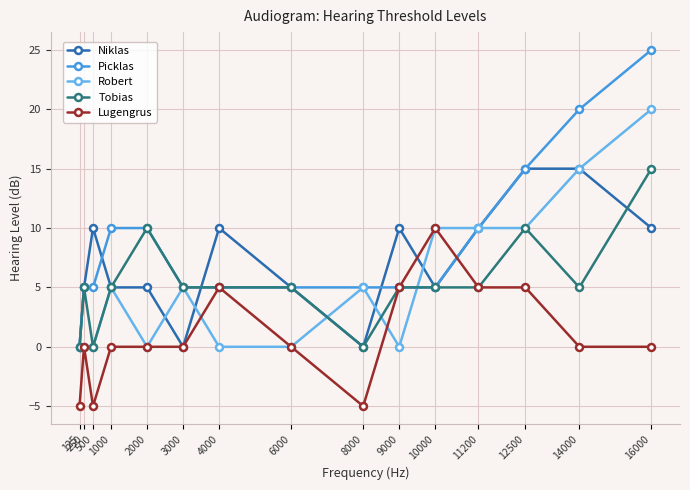

Reading left to right, list all the values displayed in this chart.

Niklas: 125=0	250=5	500=10	1000=5	2000=5	3000=0	4000=10	6000=5	8000=0	9000=10	10000=5	11200=10	12500=15	14000=15	16000=10
Picklas: 125=0	250=5	500=5	1000=10	2000=10	3000=5	4000=5	6000=5	8000=5	9000=5	10000=5	11200=10	12500=15	14000=20	16000=25
Robert: 125=0	250=0	500=0	1000=5	2000=0	3000=5	4000=0	6000=0	8000=5	9000=0	10000=10	11200=10	12500=10	14000=15	16000=20
Tobias: 125=0	250=5	500=0	1000=5	2000=10	3000=5	4000=5	6000=5	8000=0	9000=5	10000=5	11200=5	12500=10	14000=5	16000=15
Lugengrus: 125=-5	250=0	500=-5	1000=0	2000=0	3000=0	4000=5	6000=0	8000=-5	9000=5	10000=10	11200=5	12500=5	14000=0	16000=0